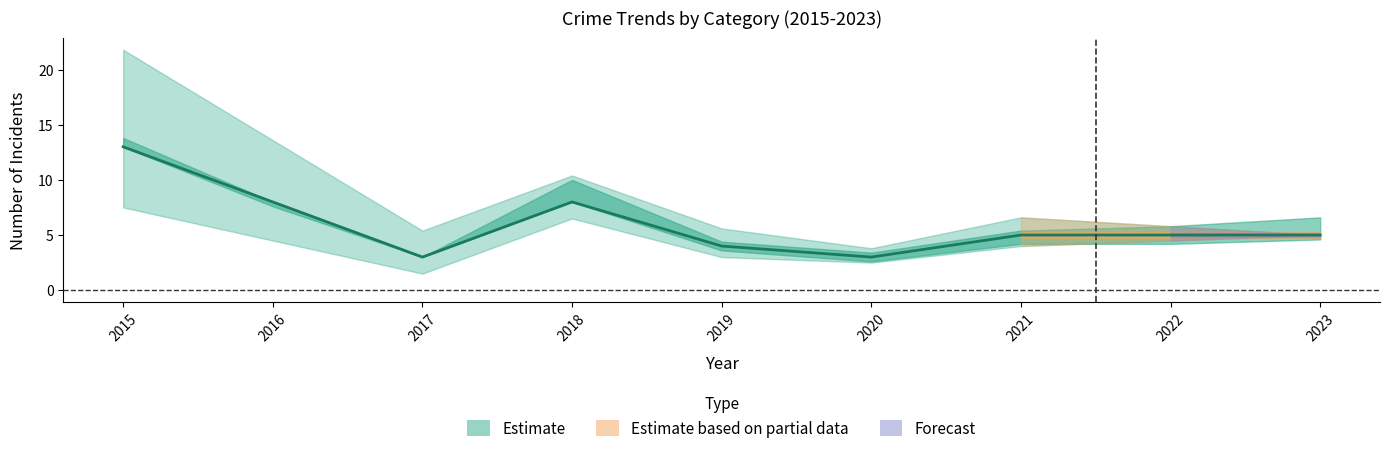

At how many categories does at least one series exceed 3?

7